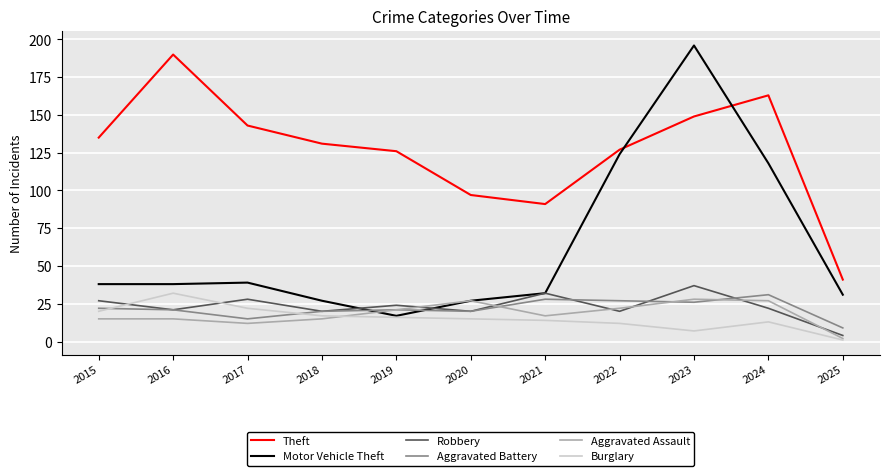

Between which two adjacent categories do Aggravated Battery and Burglary first intersect?

2015 and 2016